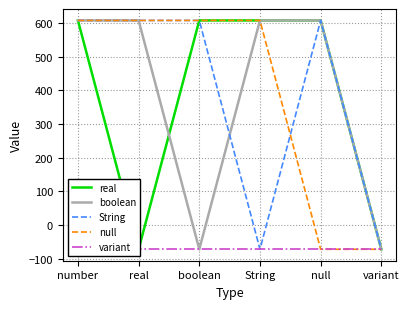

At which category does the chart reach its peak across all series?

number